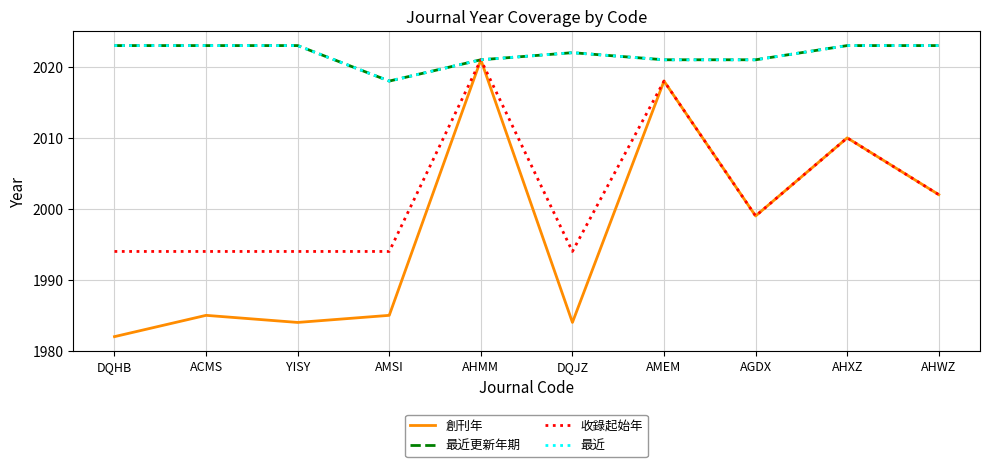

What is the value of the 最近更新年期 point at the 2nd from the left?

2023